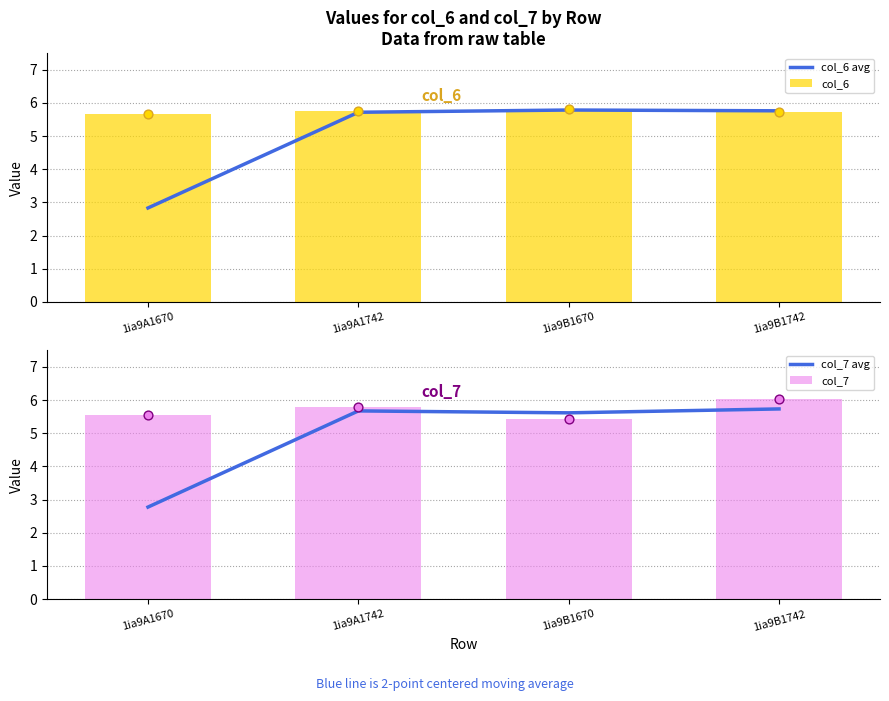

Which series has the largest total across all categories?

col_6